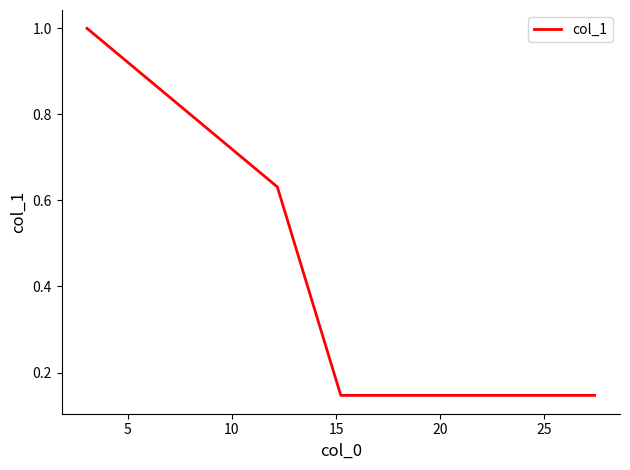

What is the difference between the maximum and minimum values?

0.9